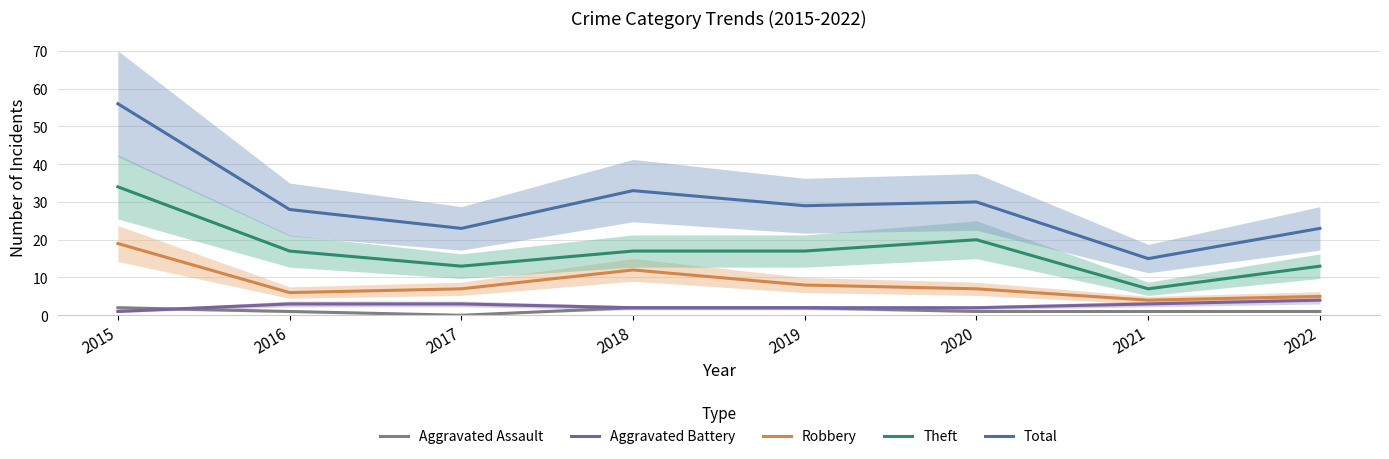

Between 2017 and 2019, which series saw the biggest shift?

Total